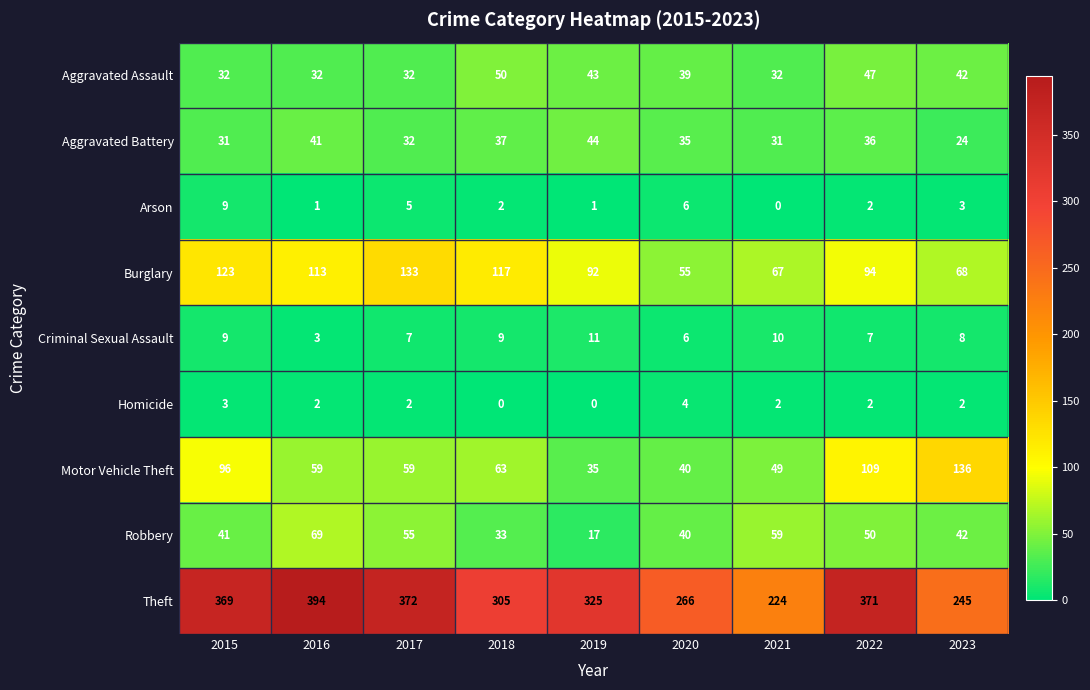

What is the average value of the Motor Vehicle Theft series?

72